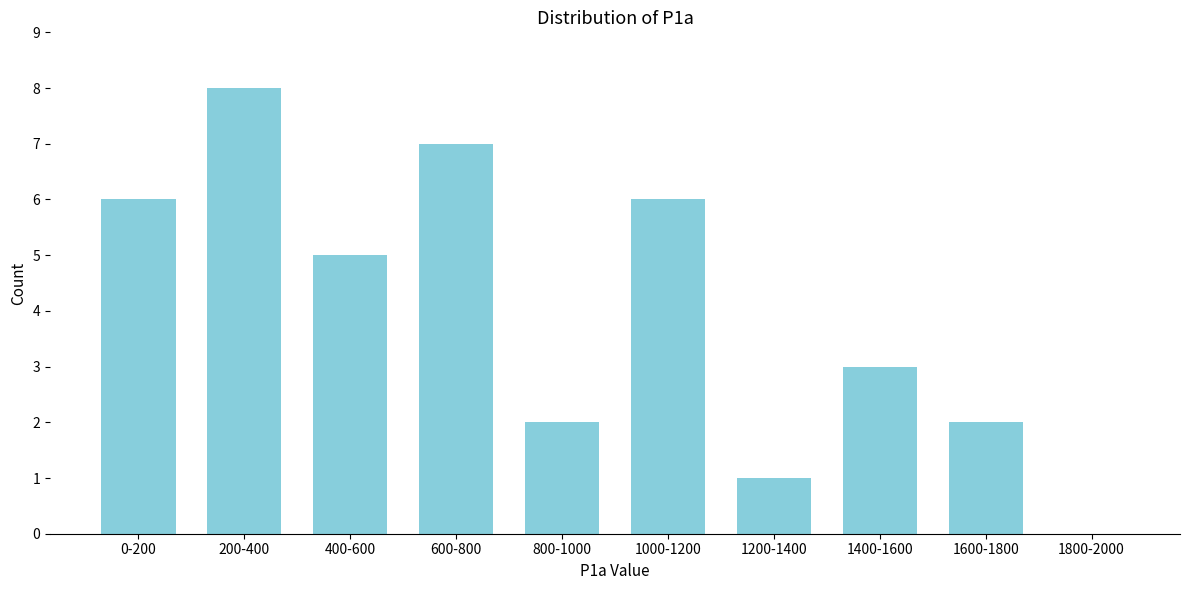

Reading left to right, list all the values displayed in this chart.

0-200=6	200-400=8	400-600=5	600-800=7	800-1000=2	1000-1200=6	1200-1400=1	1400-1600=3	1600-1800=2	1800-2000=0